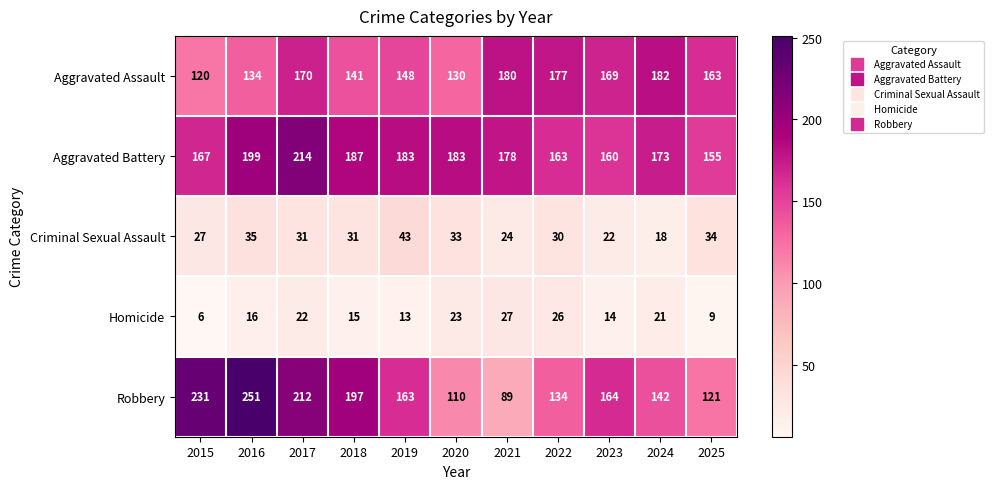

At which category is the sum across all series the highest?

2017